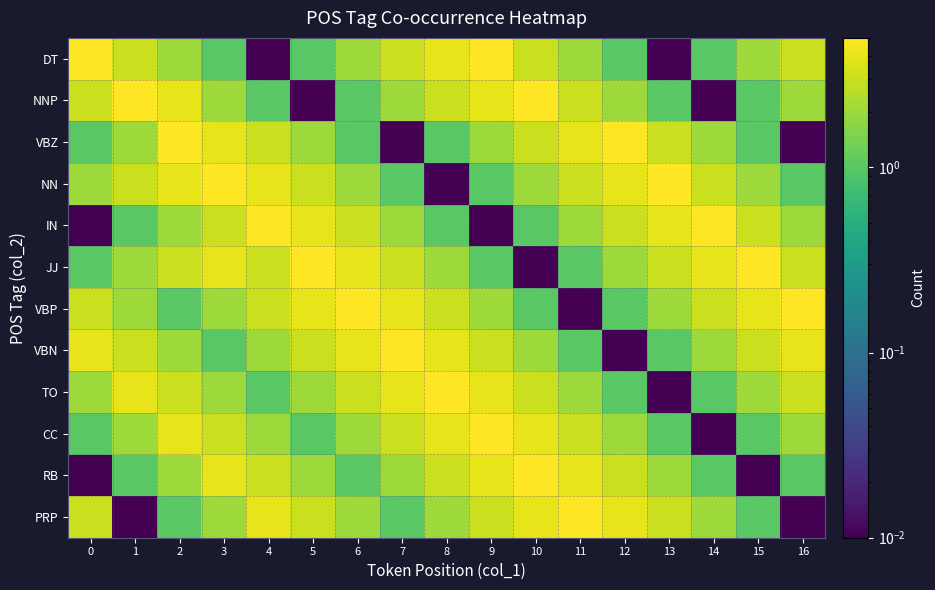

How many series are shown in this chart?

12